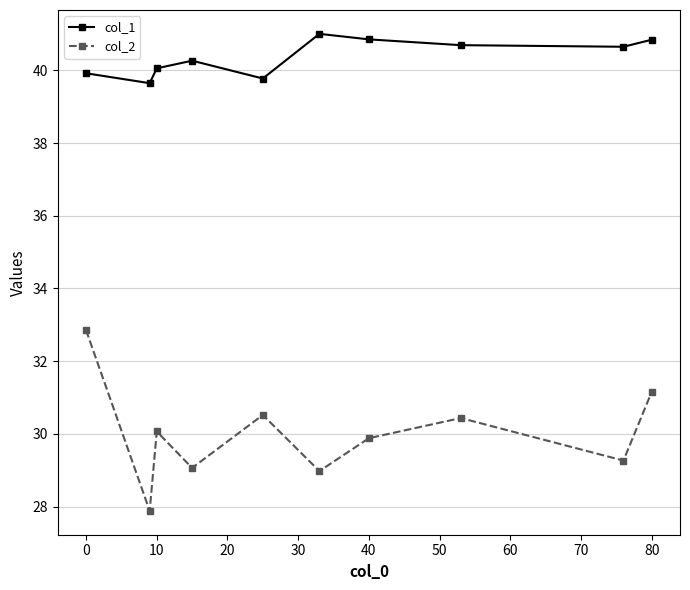

How many distinct data groups are displayed?

2